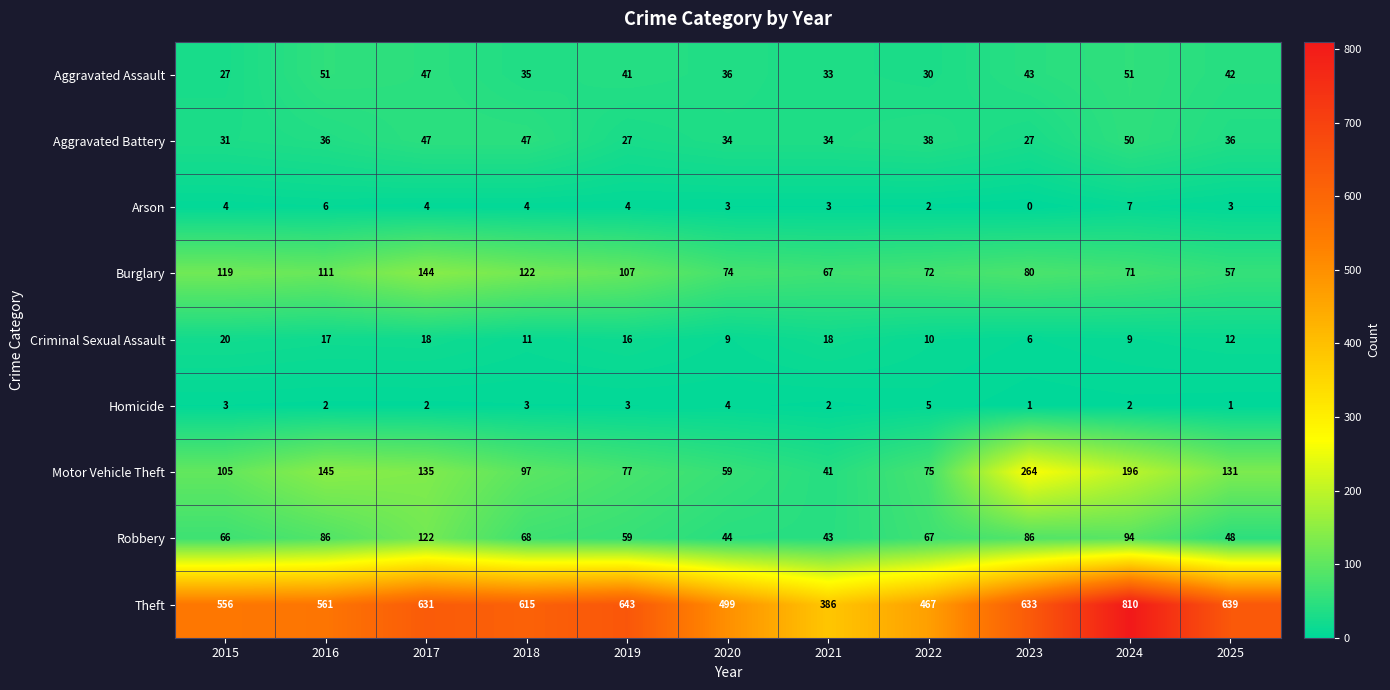

Where does the Aggravated Assault series first go above 41?

2016